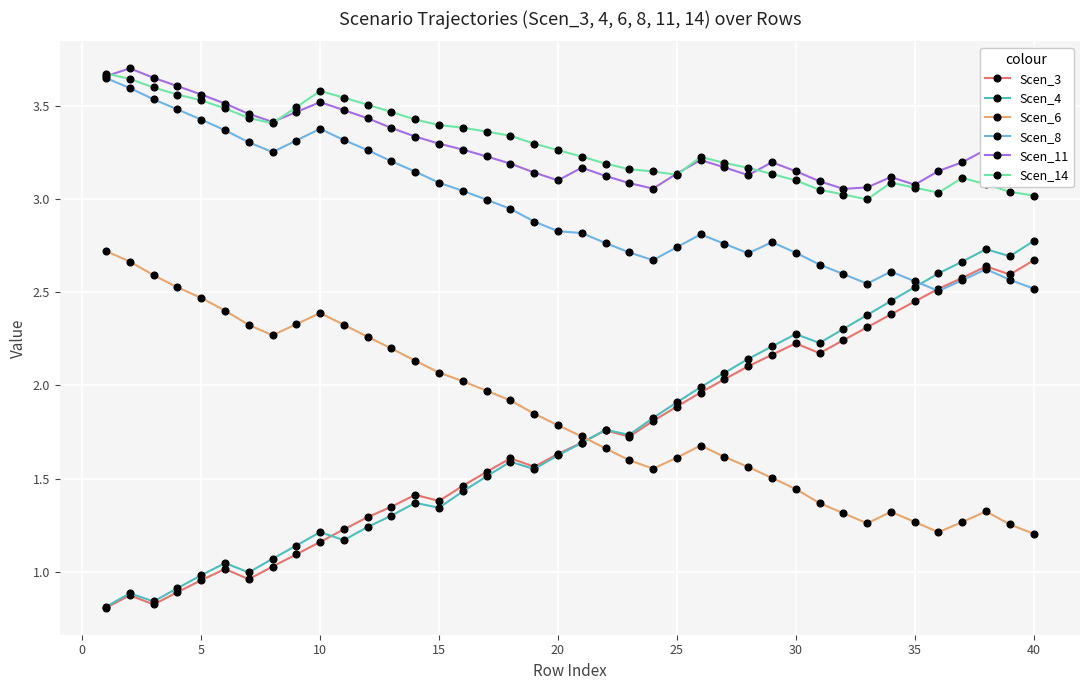

How many values in the Scen_14 series are below 3?

1